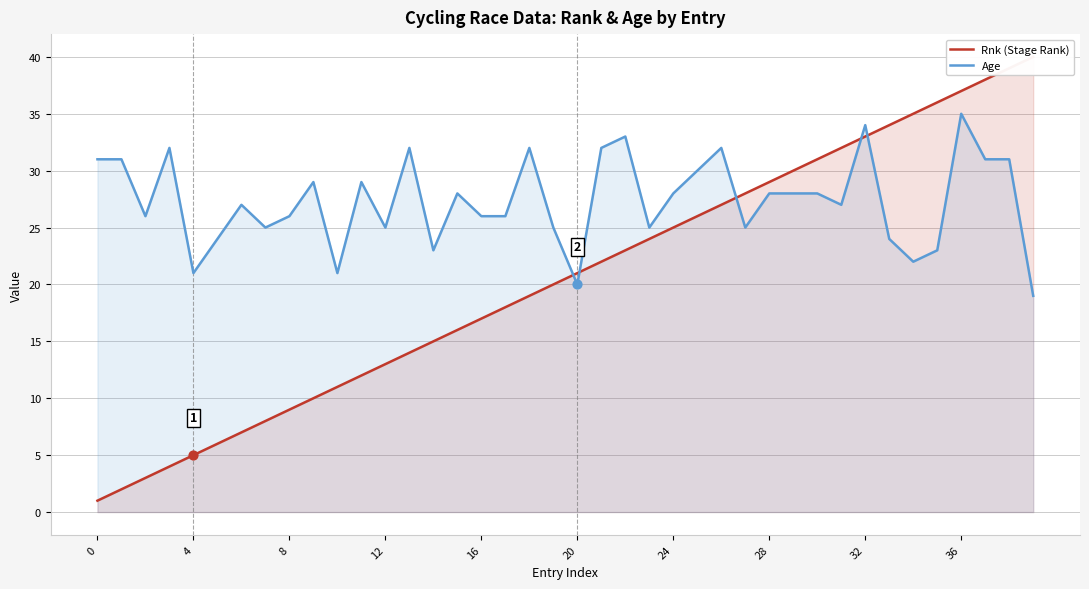

Is the value of Rnk (Stage Rank) at 15 greater than the value of Age at 36?

No